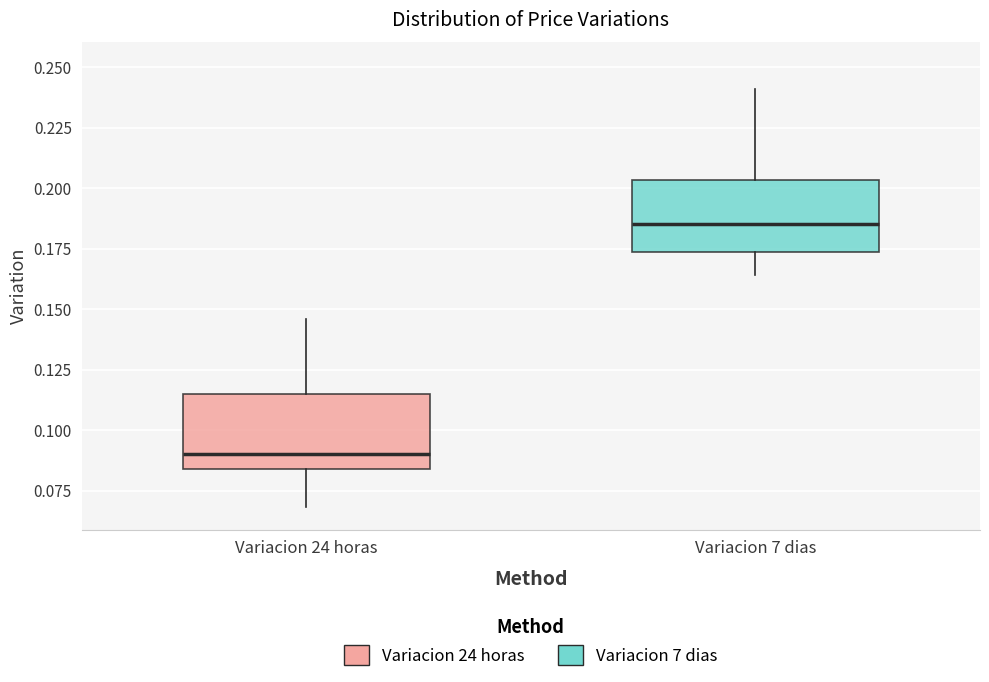

Reading left to right, transcribe this box plot: for each box, give where its median line is, the range the box spans, and where its two whiskers end, as read against the y-axis. The values are not printed on the chart, so give them approximately, as read against the axis.

Variacion 24 horas: median 0.090, box 0.085 to 0.115, whiskers 0.070 to 0.145
Variacion 7 dias: median 0.185, box 0.175 to 0.205, whiskers 0.165 to 0.240